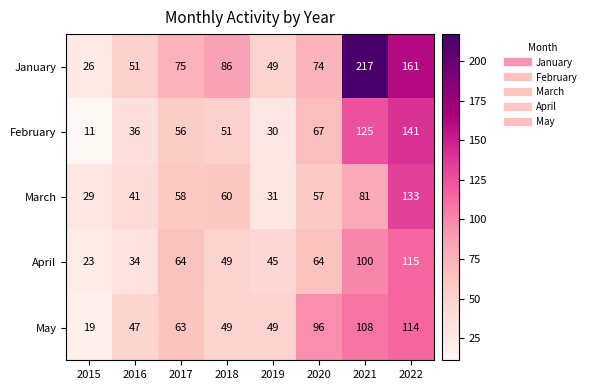

What is the approximate value of January at 2019, to the nearest 10?

50